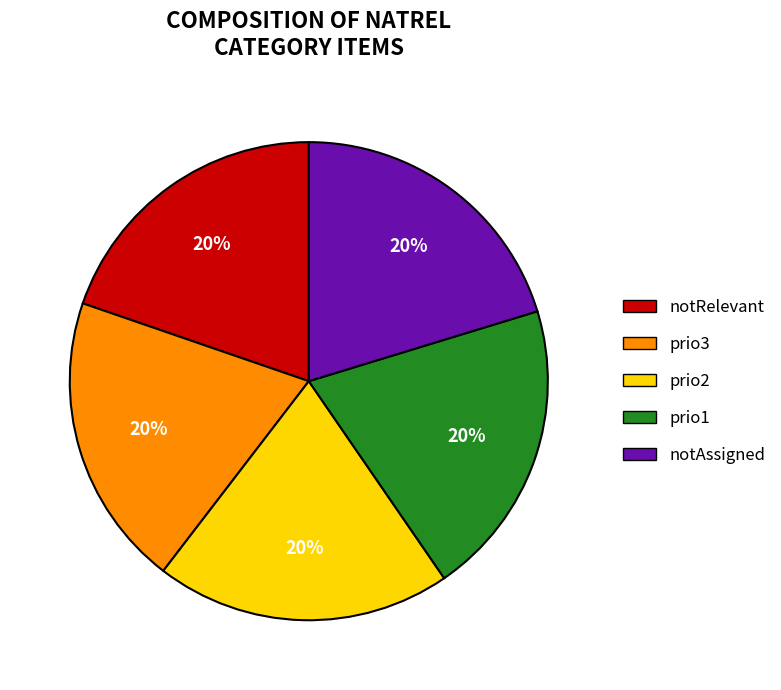

To the nearest percent, what is the combined percentage of notRelevant and prio2?

40%